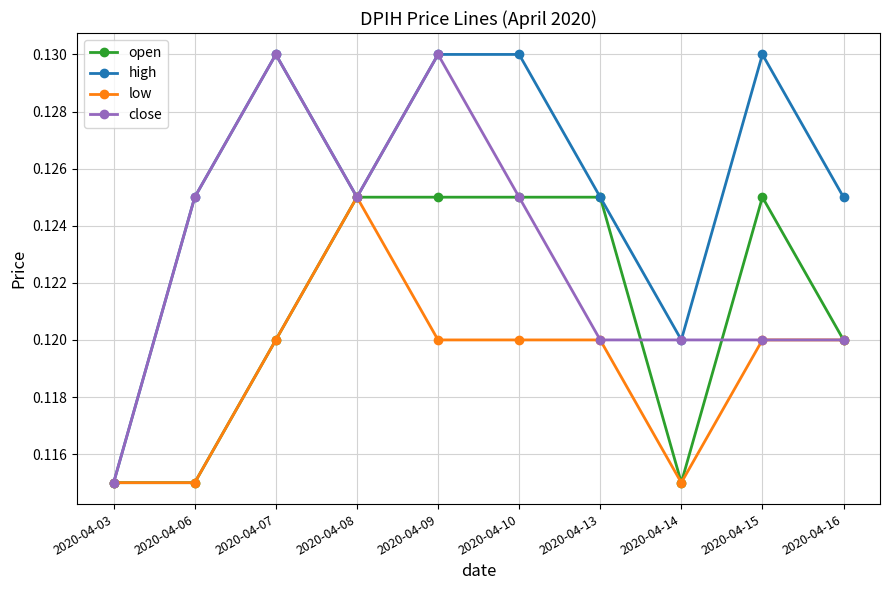

How many lines are shown in the chart?

4